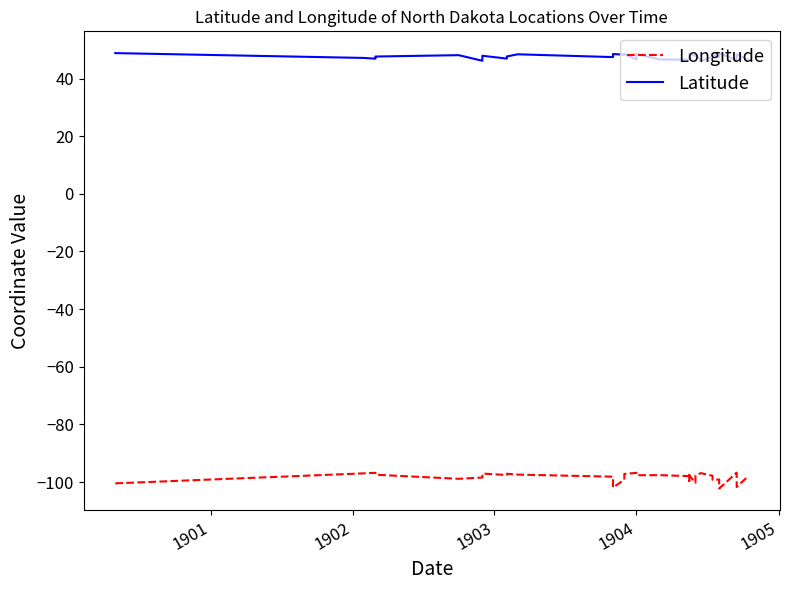

Which series has the largest total across all categories?

Latitude